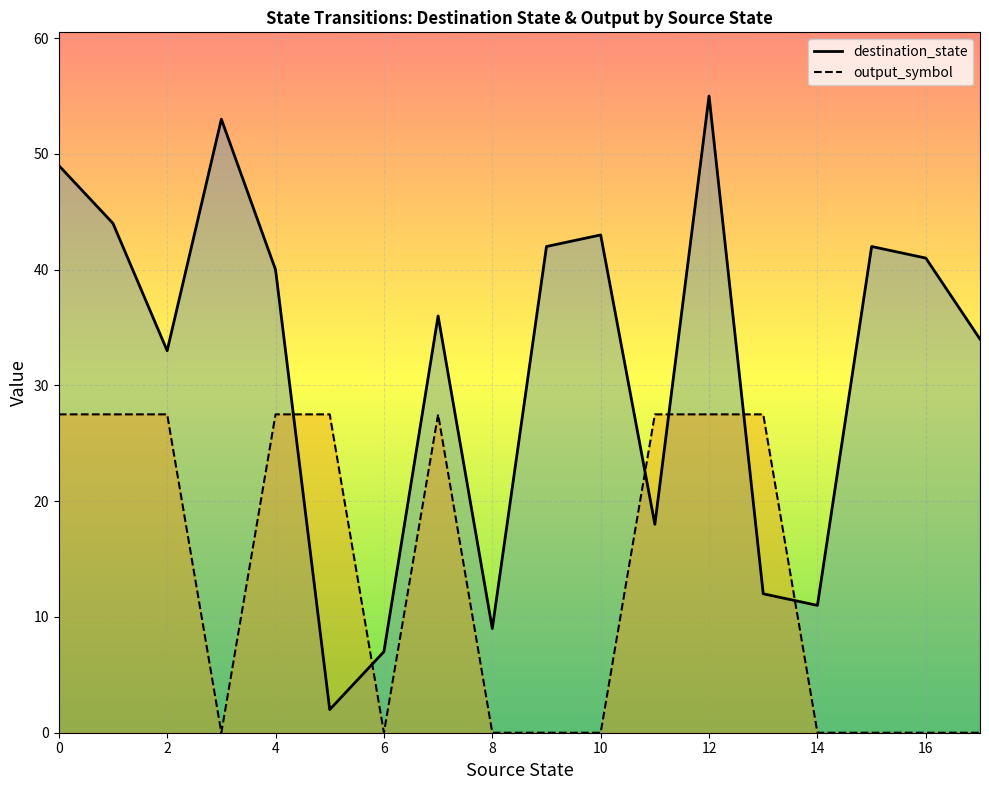

At which category is the sum across all series the highest?

12